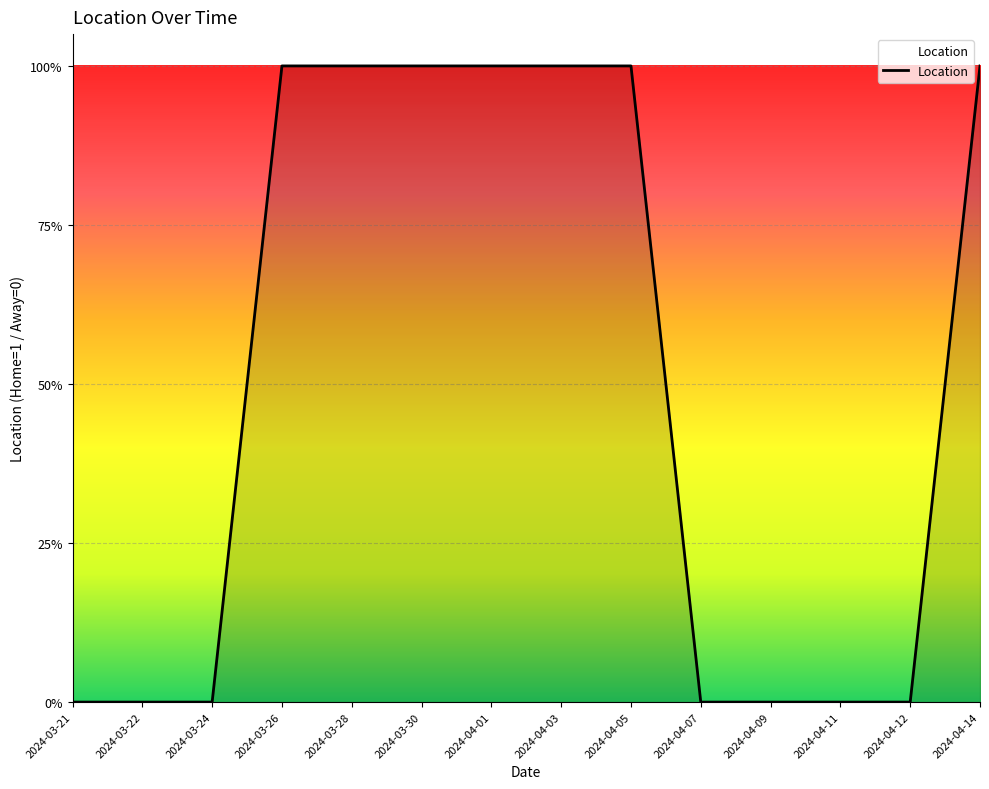

List the labels in order of value, smallest first.

2024-03-21, 2024-03-22, 2024-03-24, 2024-04-07, 2024-04-09, 2024-04-11, 2024-04-12, 2024-03-26, 2024-03-28, 2024-03-30, 2024-04-01, 2024-04-03, 2024-04-05, 2024-04-14